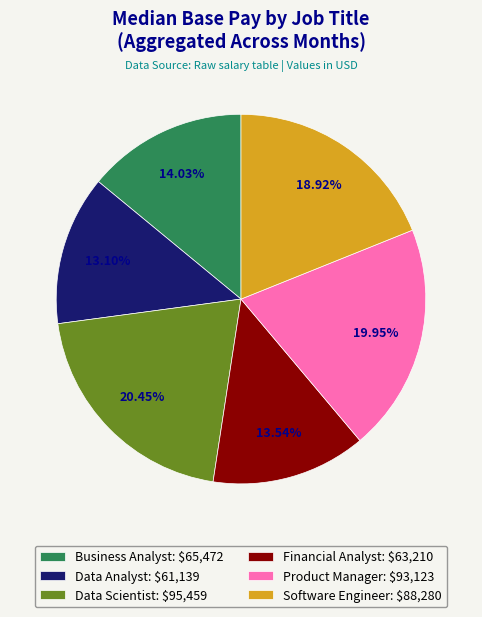

To the nearest percent, what portion does Product Manager represent?

20%